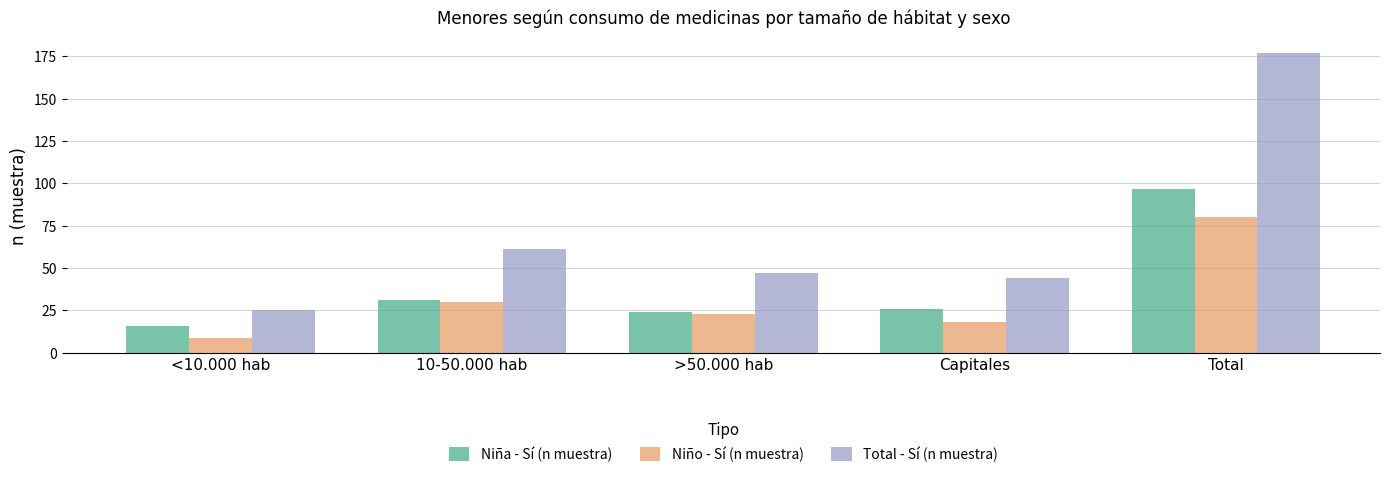

Which series has the largest range (max minus min)?

Total - Sí (n muestra)